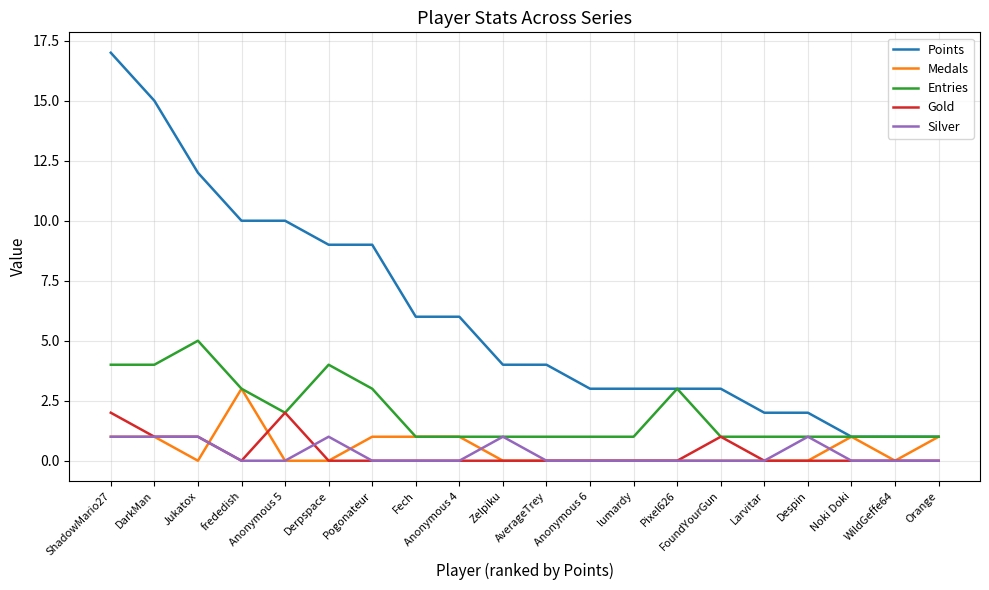

Which series has the widest spread of values?

Points